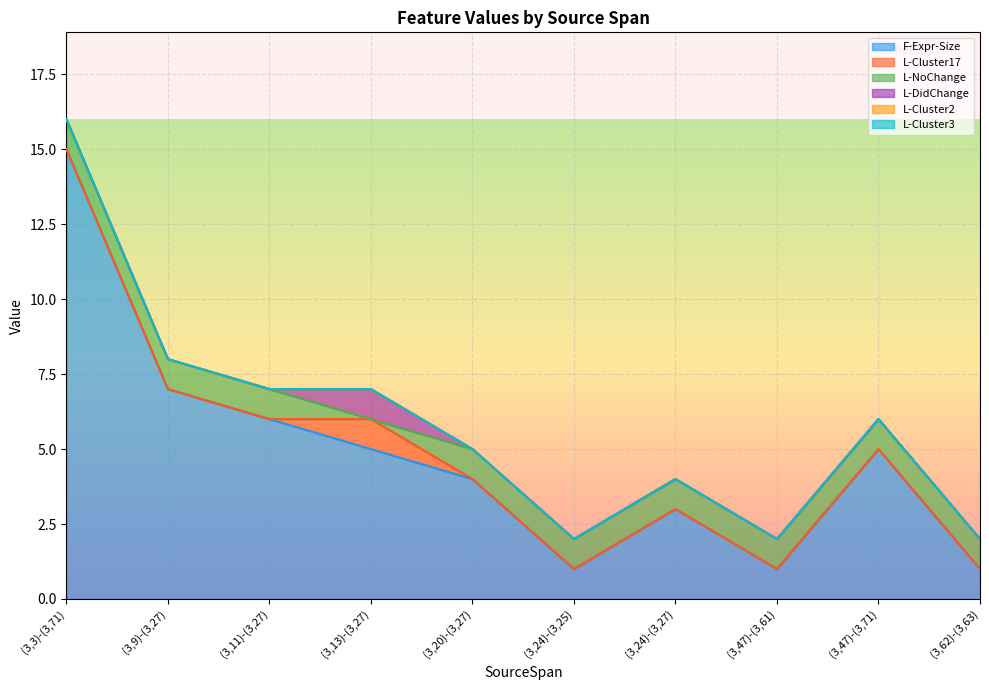

True or false: L-Cluster2 has more than 2 interior local peaks.

False